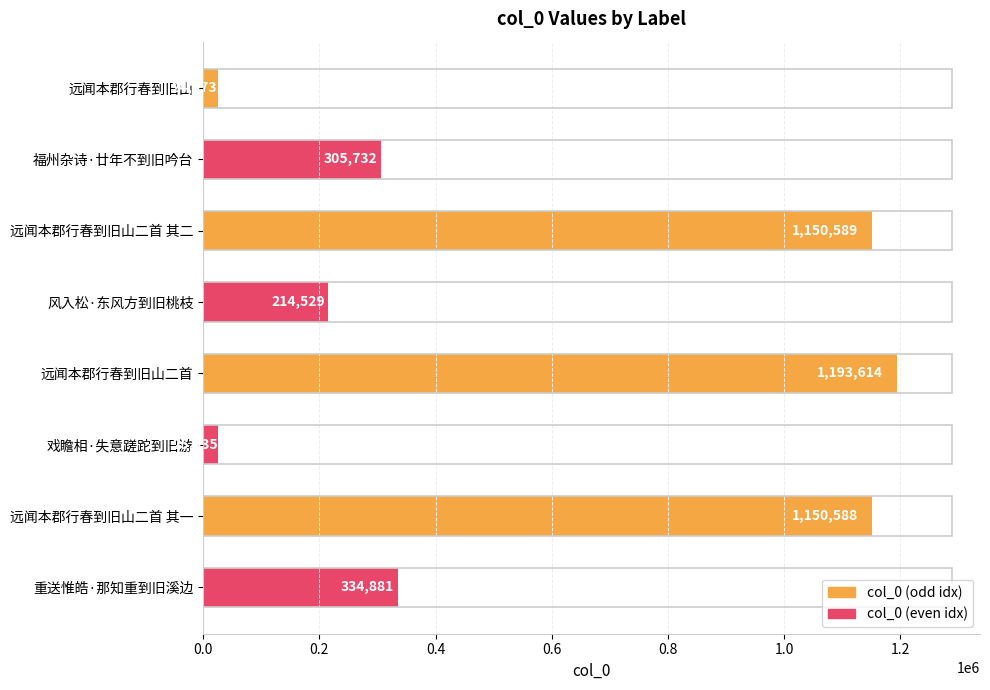

What is the label of the 1st bar from the top?

远闻本郡行春到旧山